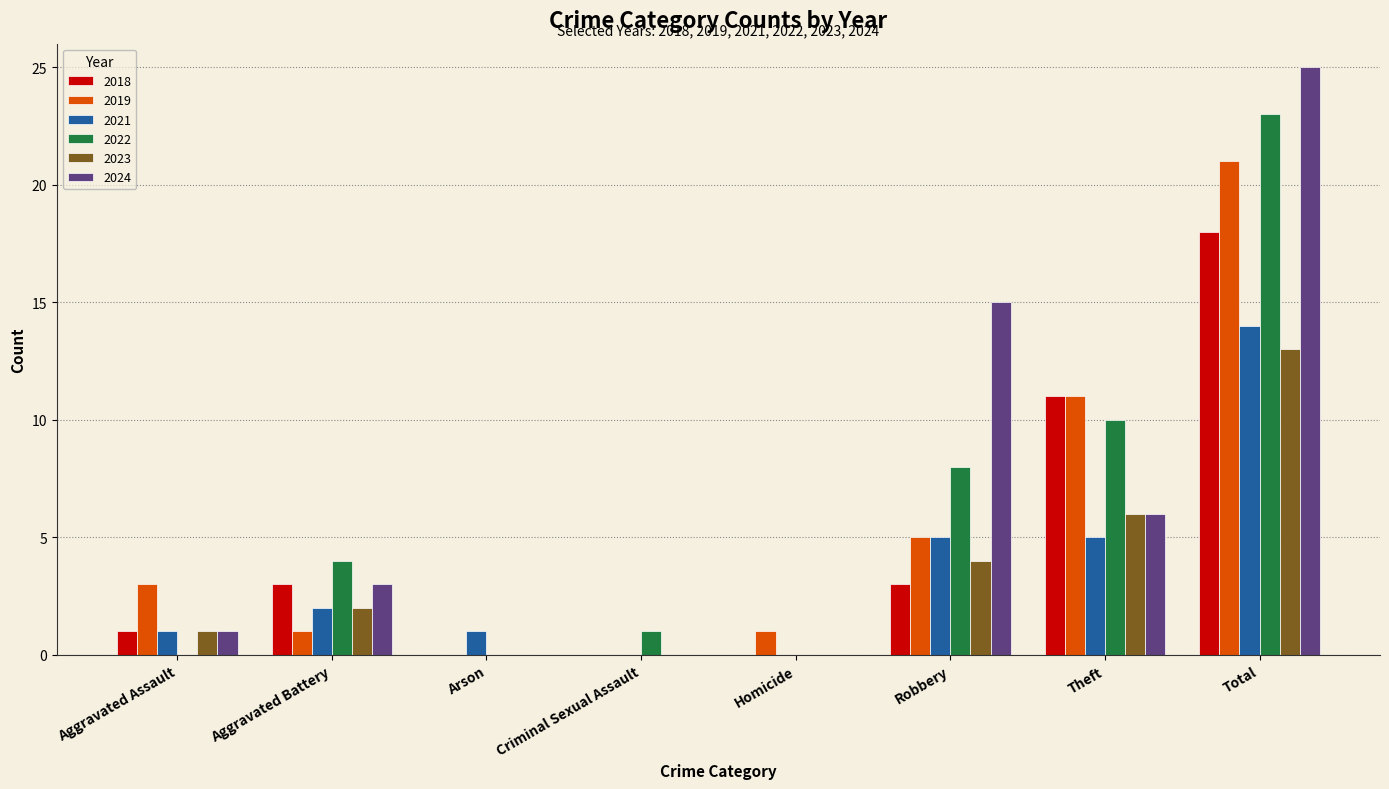

What are all the series names shown in the legend?

2018, 2019, 2021, 2022, 2023, 2024